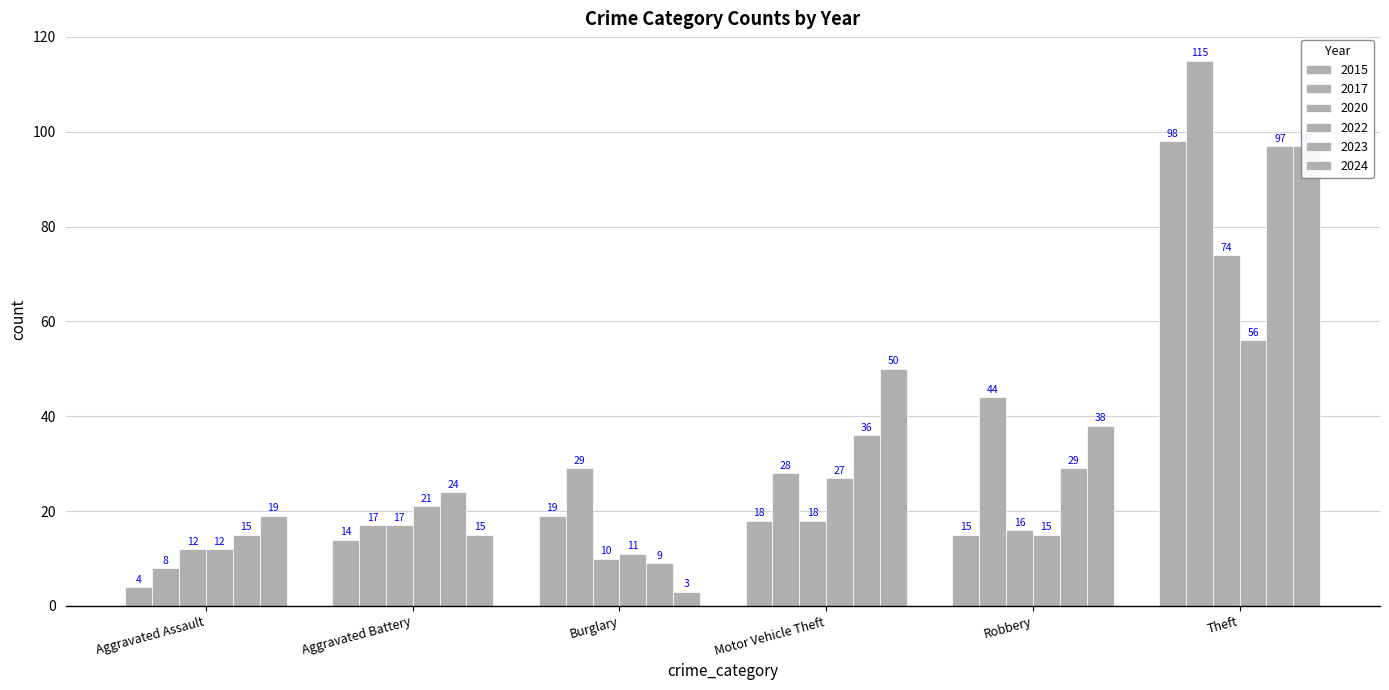

What value does the 2024 series have at Robbery, to the nearest 5?

40